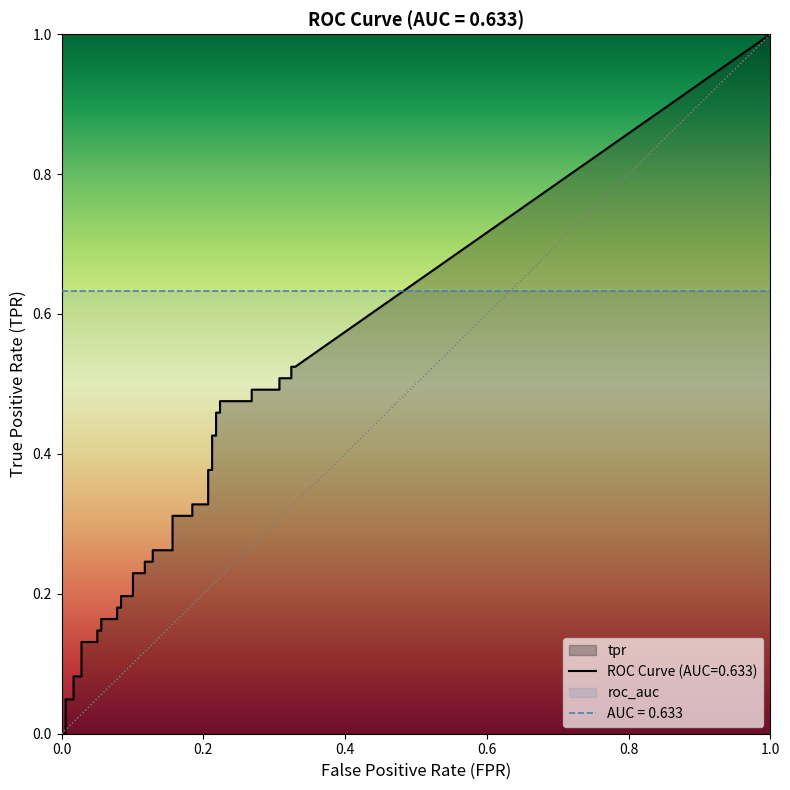

What is the average value of the tpr series?

0.3